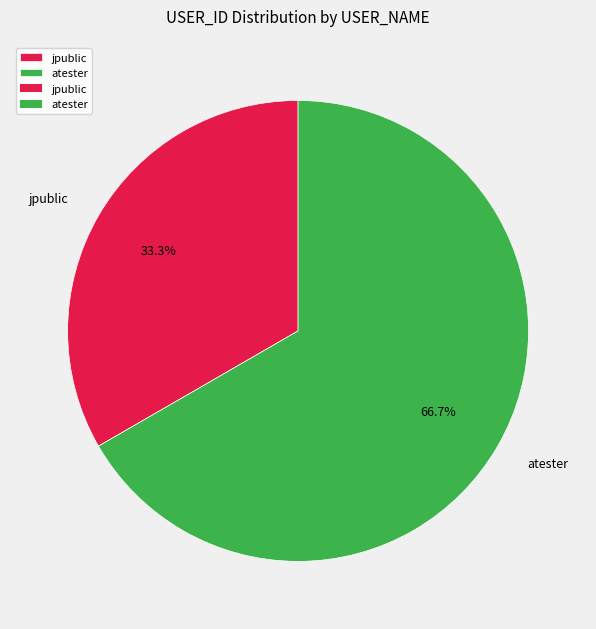

Between jpublic and atester, which is larger?

atester